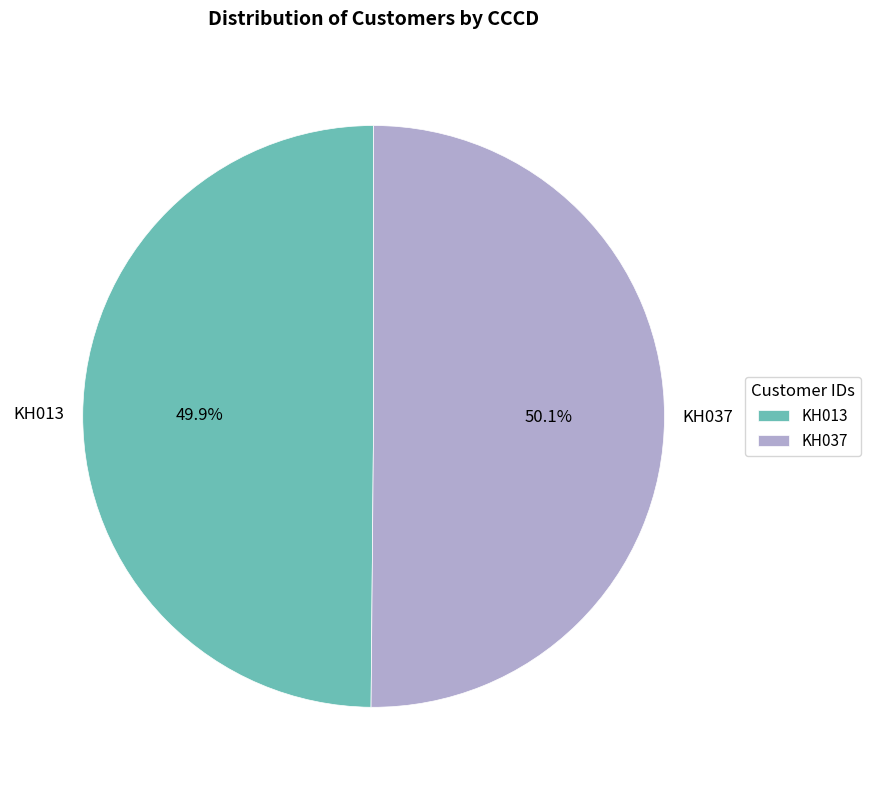

Combined, what portion of the pie is KH037 and KH013?

100.0%